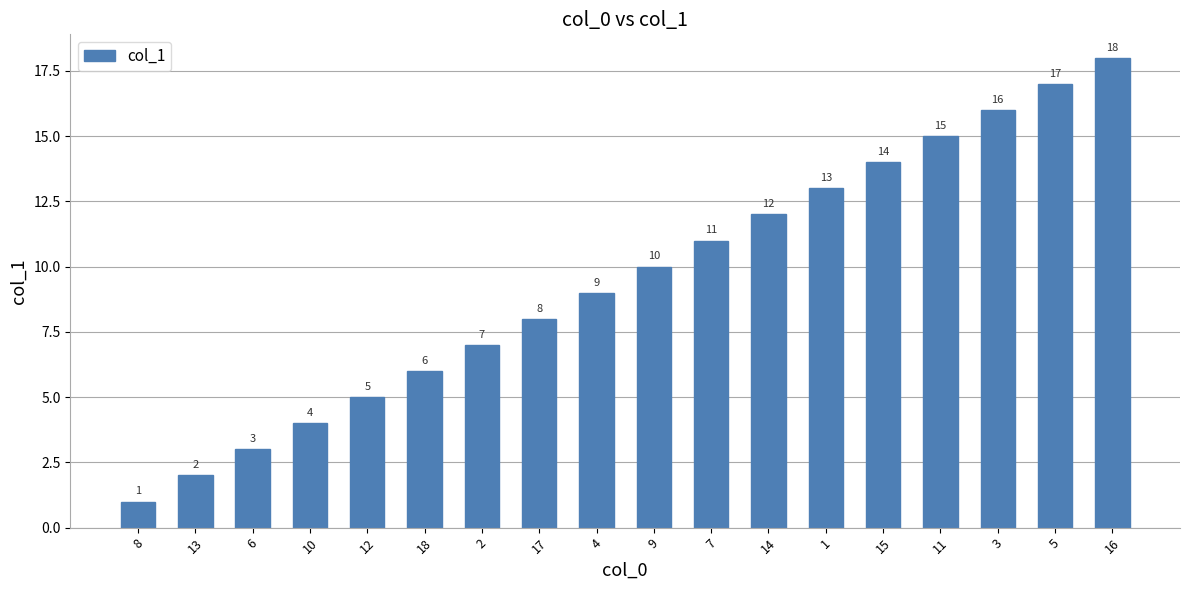

What is the sum of all values?

171